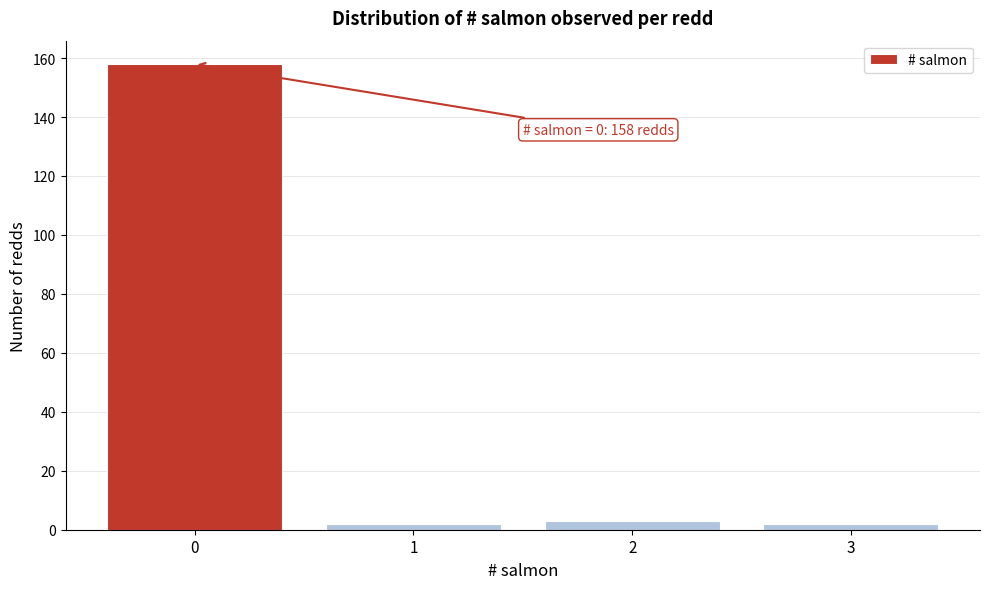

Reading right to left, what are all the values shown in this chart?

3=2	2=3	1=2	0=158